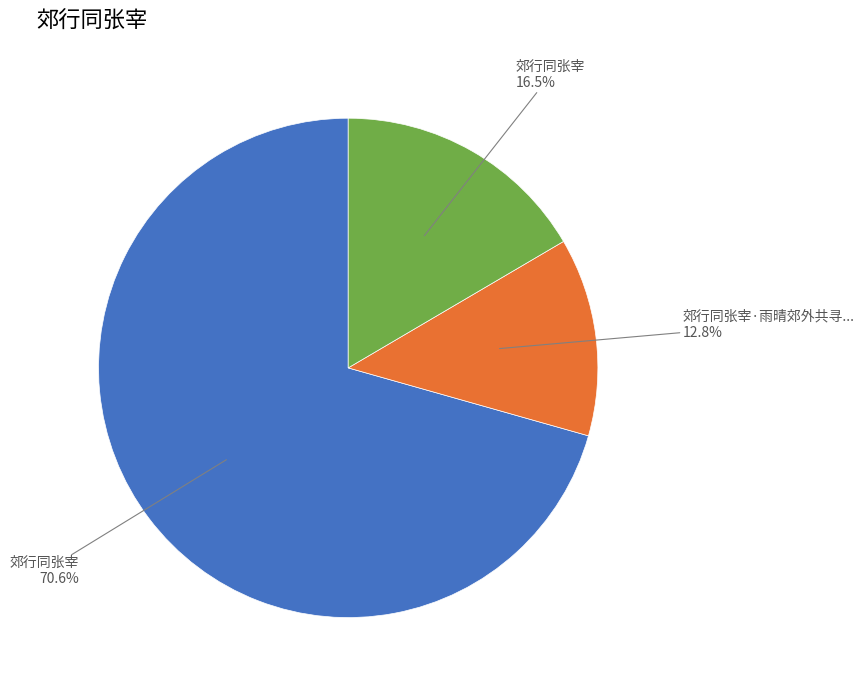

Does any single category account for the majority?

Yes